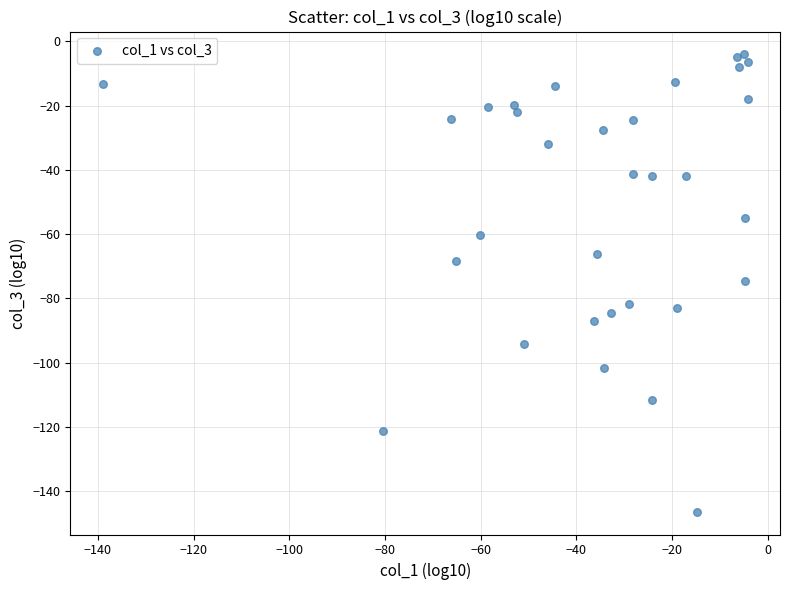

What is the range of Y values (max minus min)?

142.4